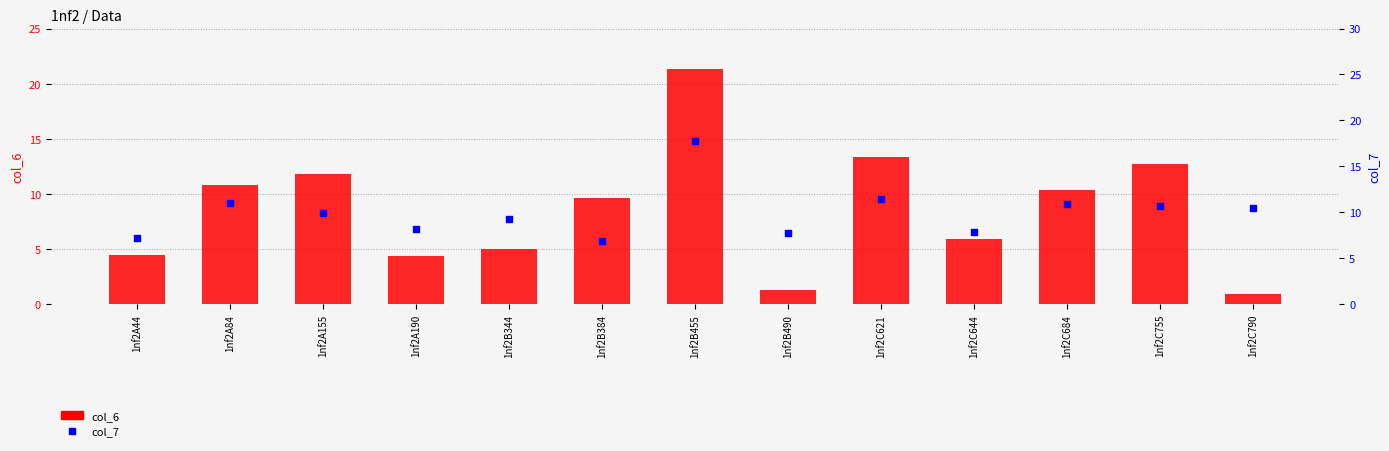

Is the value of col_6 at 1nf2B344 greater than the value of col_7 at 1nf2A84?

No